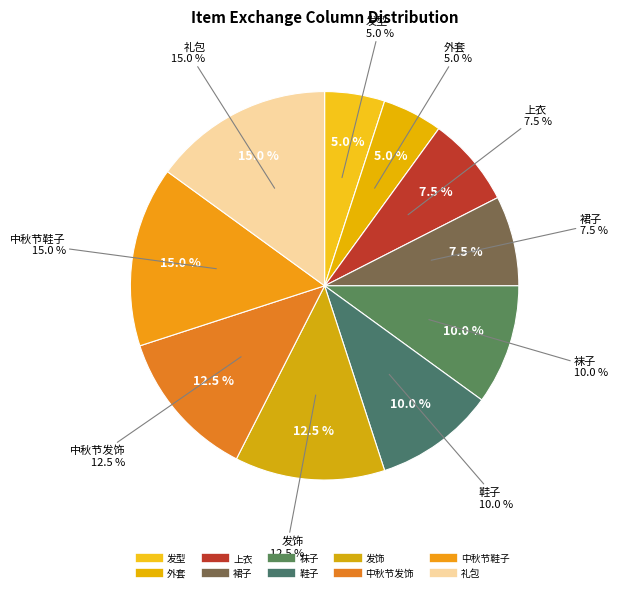

Count the number of slices in the pie.

10